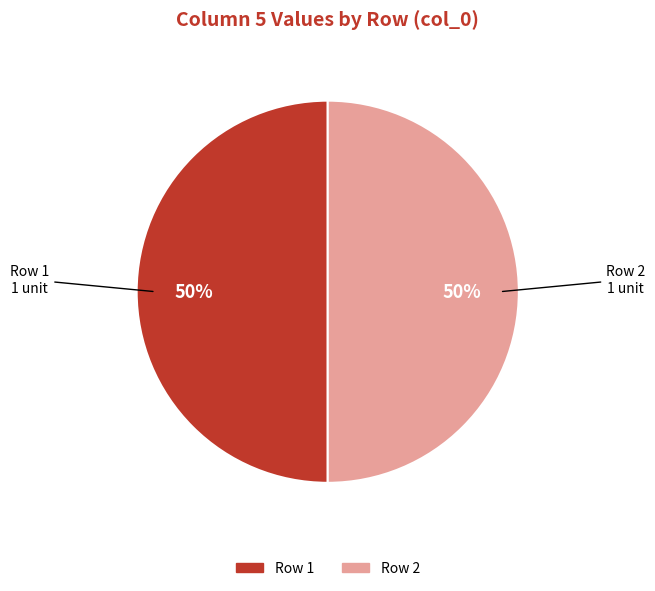

How many segments does this pie chart have?

2